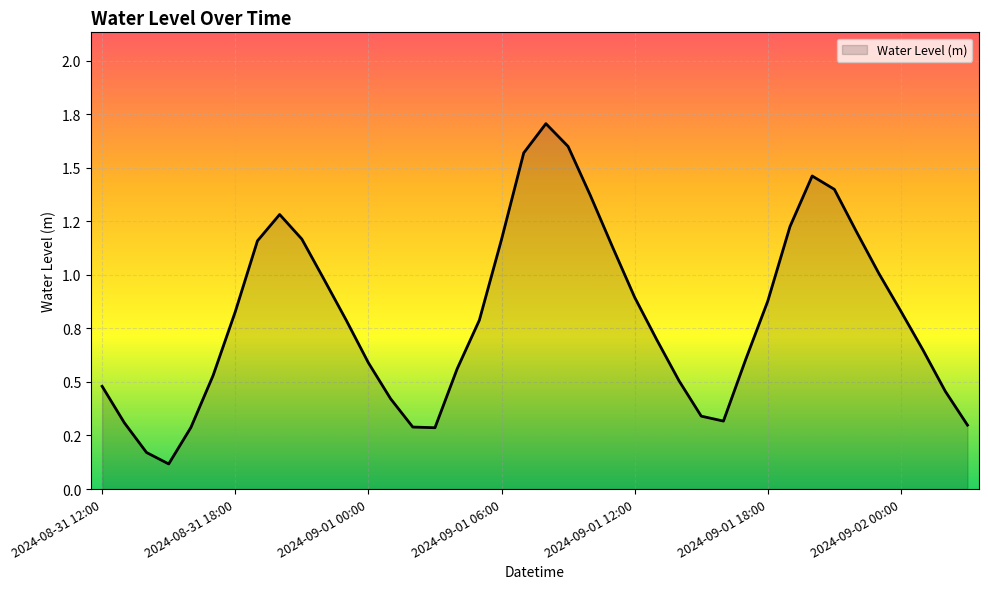

Reading left to right, transcribe all the data shown in this chart.

0.5	0.3	0.2	0.1	0.3	0.5	0.8	1.2	1.3	1.2	1.0	0.8	0.6	0.4	0.3	0.3	0.6	0.8	1.2	1.6	1.7	1.6	1.4	1.1	0.9	0.7	0.5	0.3	0.3	0.6	0.9	1.2	1.5	1.4	1.2	1.0	0.8	0.6	0.5	0.3